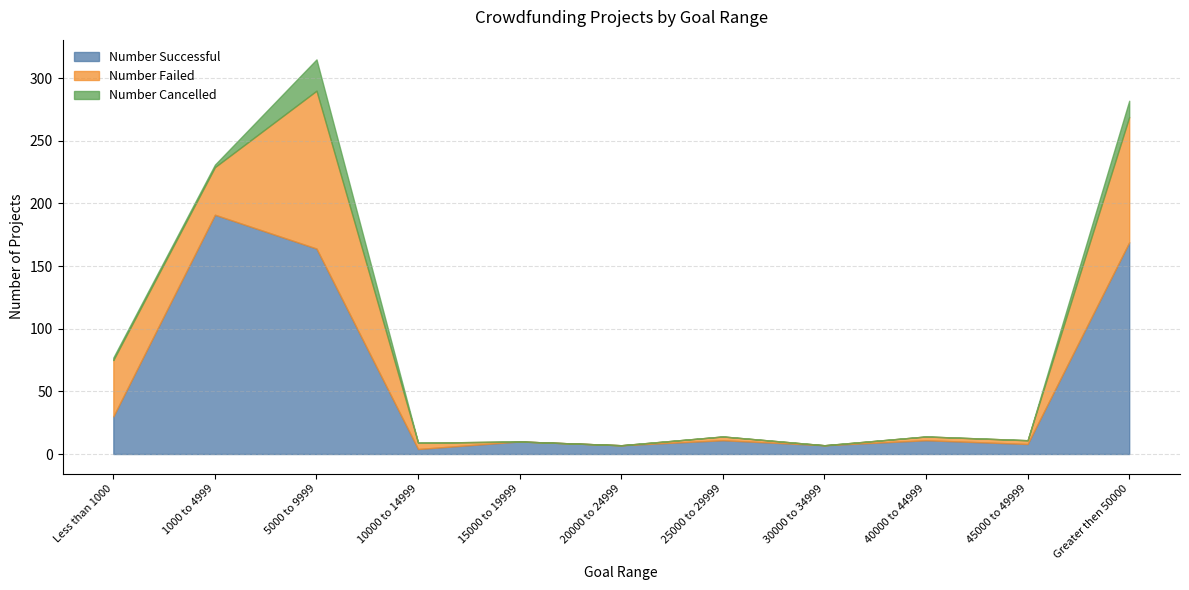

What is the average value of the Number Failed series?

29